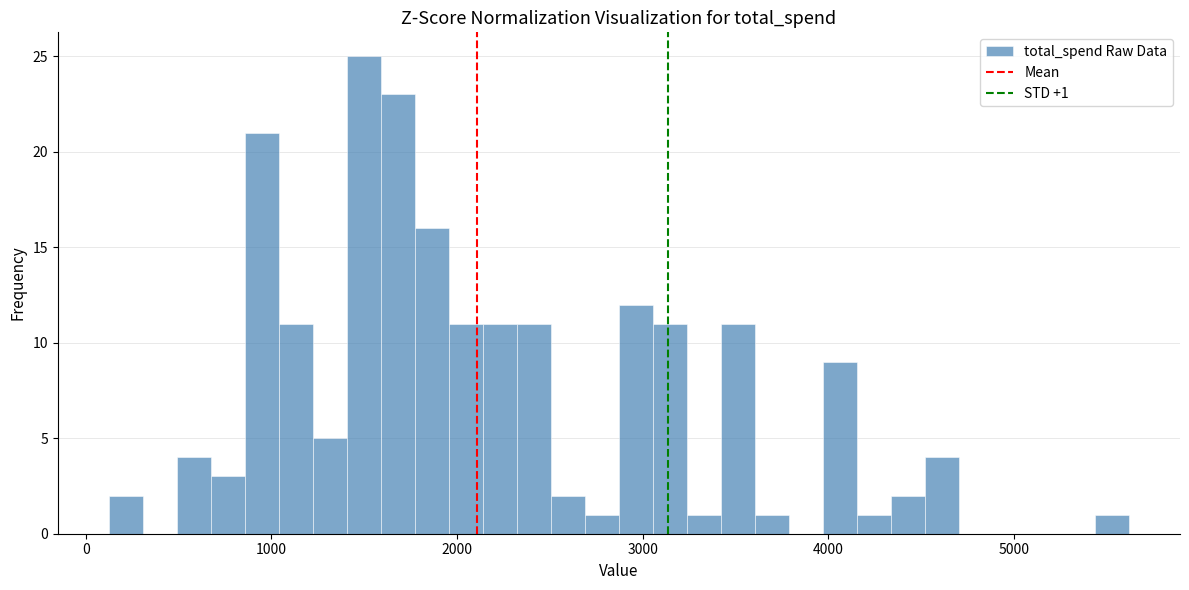

Read against the x-axis, roughly where is the centre of the tallest bar?

1500